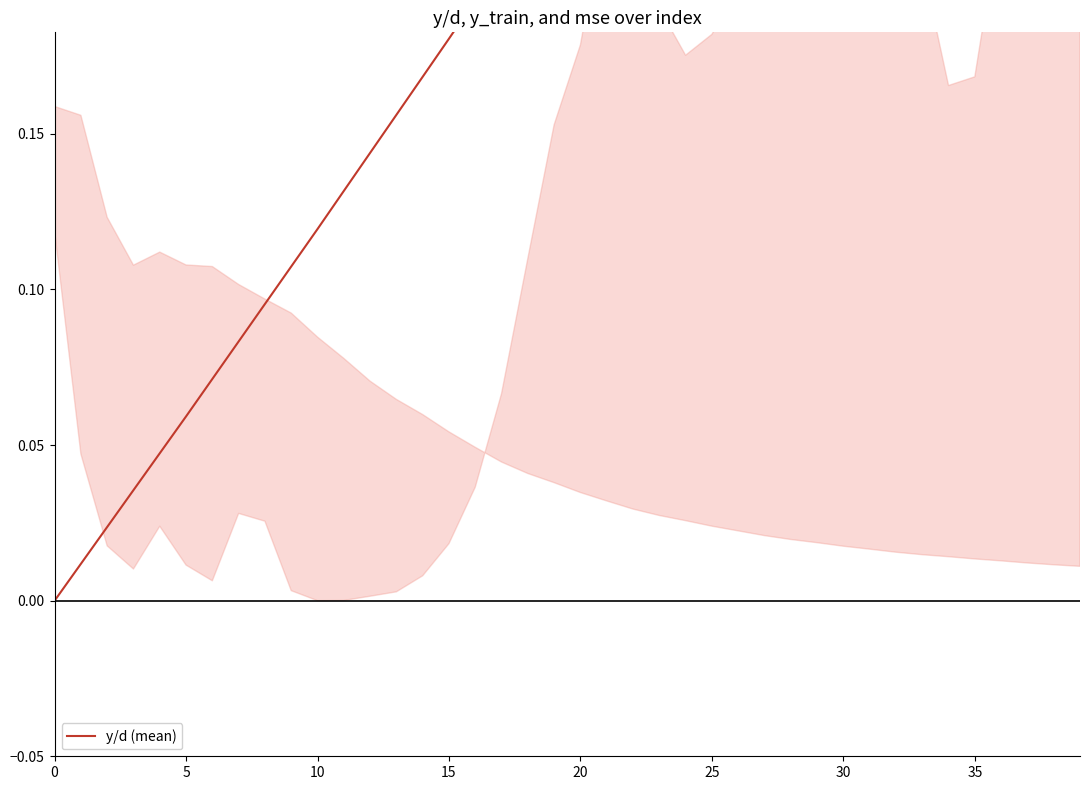

What is the maximum value shown in the chart?

0.5